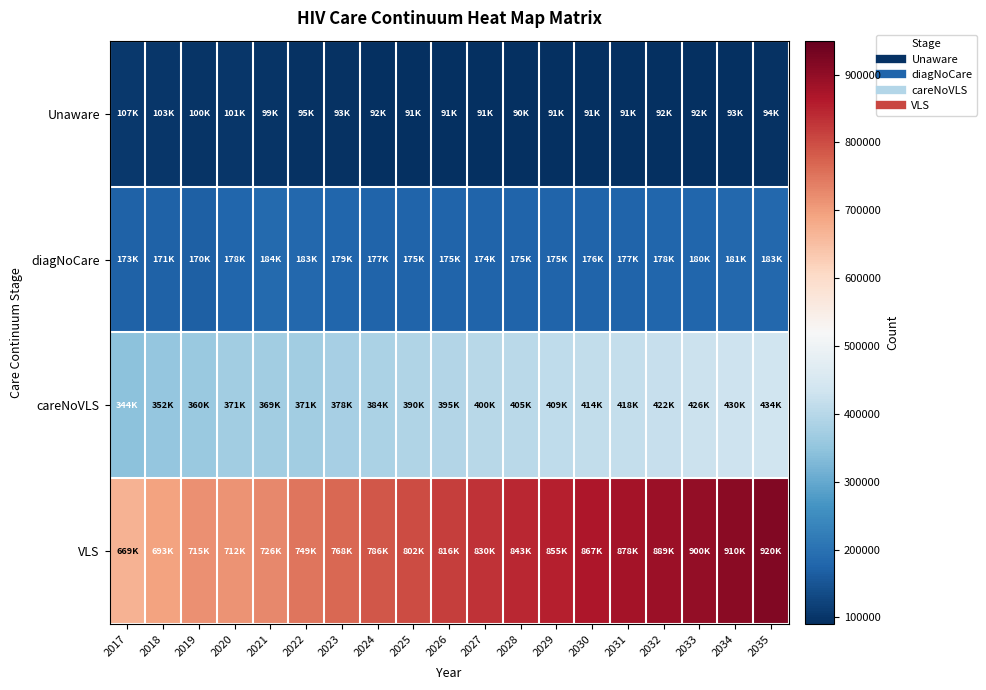

Reading left to right, extract all data points from this chart.

Unaware: 2017=106773	2018=102925	2019=99980	2020=100590	2021=98513	2022=95405	2023=93496	2024=92200	2025=91341	2026=90815	2027=90548	2028=90489	2029=90600	2030=90850	2031=91218	2032=91684	2033=92234	2034=92857	2035=93542
diagNoCare: 2017=172657	2018=170807	2019=169596	2020=177570	2021=184138	2022=182588	2023=179145	2024=176784	2025=175356	2026=174639	2027=174469	2028=174720	2029=175296	2030=176124	2031=177150	2032=178329	2033=179630	2034=181027	2035=182502
careNoVLS: 2017=343874	2018=352266	2019=359863	2020=370968	2021=369427	2022=370940	2023=377881	2024=384070	2025=389724	2026=395004	2027=399996	2028=404758	2029=409332	2030=413751	2031=418040	2032=422221	2033=426308	2034=430315	2035=434254
VLS: 2017=669439	2018=693443	2019=715293	2020=711854	2021=726216	2022=749336	2023=768410	2024=785807	2025=801749	2026=816482	2027=830224	2028=843150	2029=855397	2030=867075	2031=878274	2032=889065	2033=899509	2034=909653	2035=919540